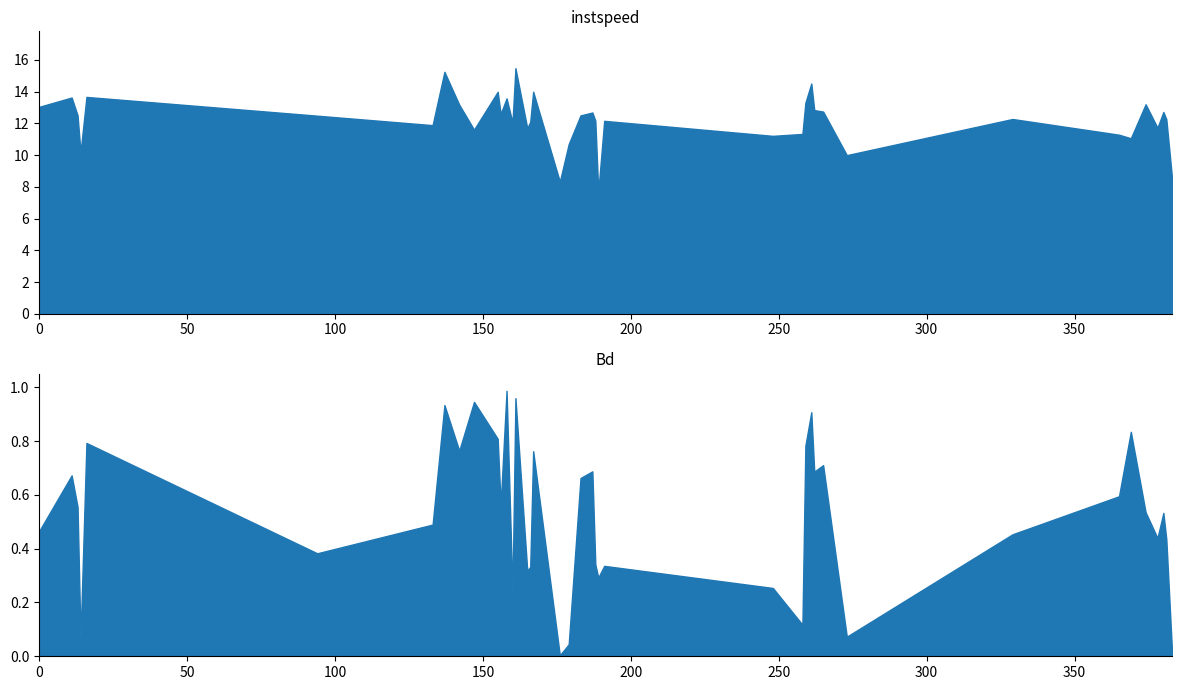

Reading left to right, list all the values displayed in this chart.

vehid: 0.0	11.0	13.0	14.0	16.0	94.0	133.0	137.0	142.0	147.0	155.0	156.0	158.0	160.0	161.0	165.0	166.0	167.0	176.0	179.0	183.0	187.0	188.0	189.0	191.0	248.0	258.0	259.0	261.0	262.0	265.0	273.0	329.0	365.0	369.0	374.0	378.0	380.0	381.0	383.0
instspeed: 13.0	13.6	12.5	10.2	13.7	12.5	11.9	15.2	13.2	11.6	14.0	12.6	13.6	12.0	15.5	11.7	12.1	14.0	8.3	10.7	12.5	12.7	12.2	7.7	12.2	11.2	11.3	13.3	14.5	12.8	12.7	10.0	12.3	11.3	11.1	13.2	11.7	12.7	12.3	8.4
Bd: 0.5	0.7	0.6	0.1	0.8	0.4	0.5	0.9	0.8	0.9	0.8	0.6	1.0	0.2	1.0	0.3	0.3	0.8	0.0	0.0	0.7	0.7	0.3	0.3	0.3	0.3	0.1	0.8	0.9	0.7	0.7	0.1	0.5	0.6	0.8	0.5	0.4	0.5	0.4	0.0